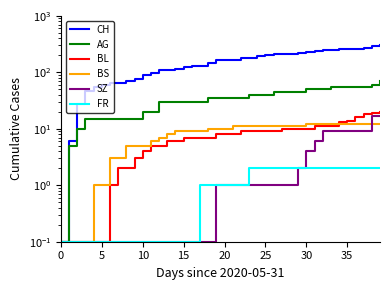

What is the average value of the SZ series?

2.8